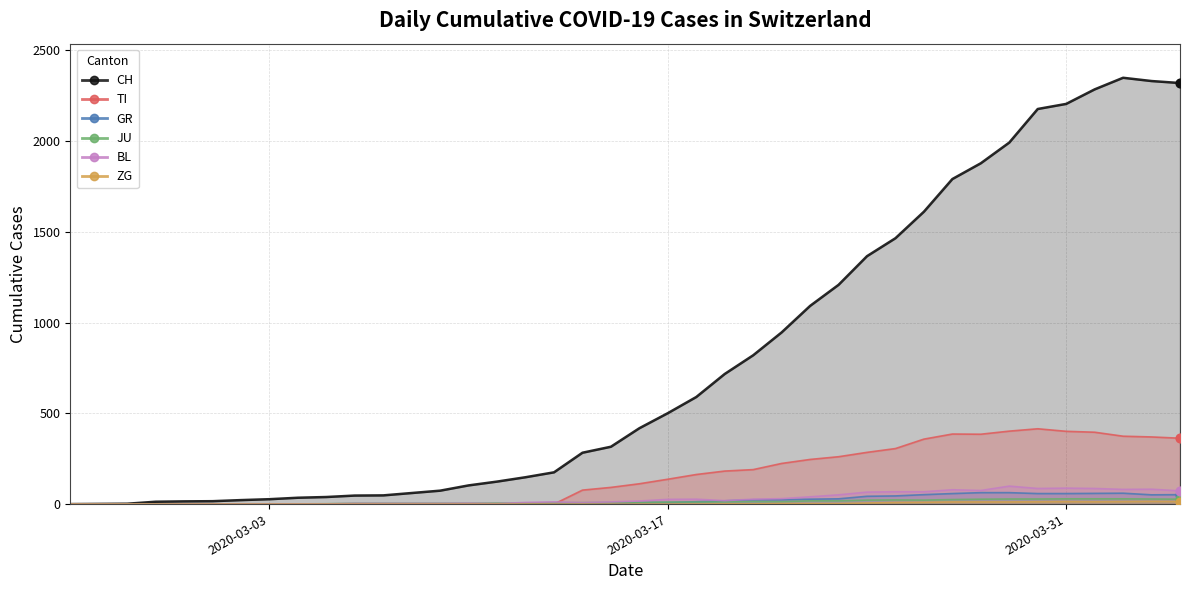

Which series reaches the minimum Y coordinate?

CH